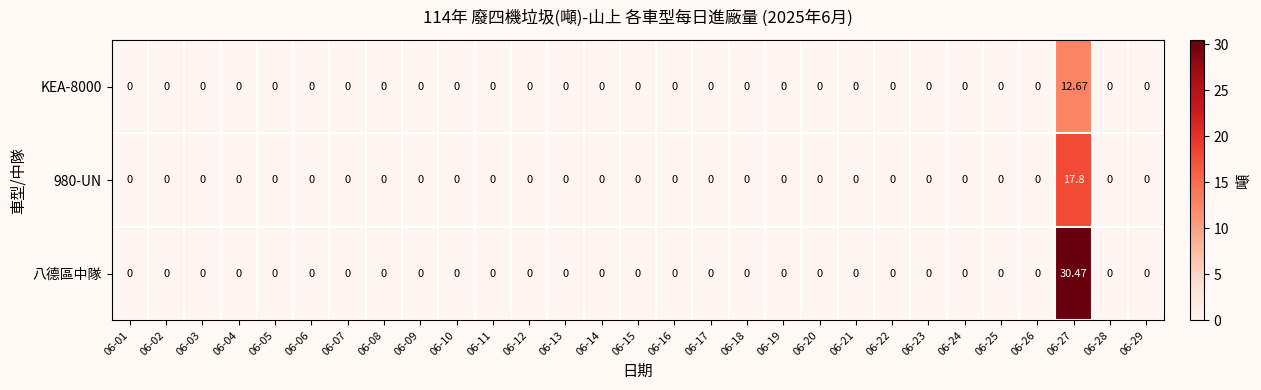

Which series has the largest range (max minus min)?

八德區中隊